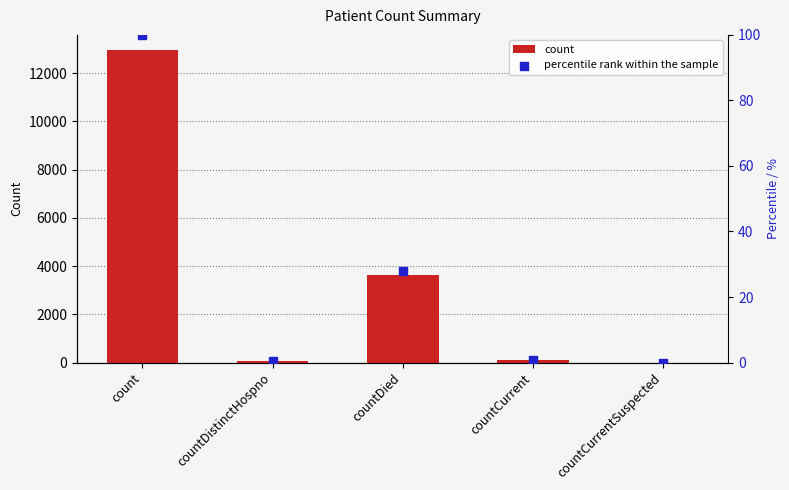

Which series contains the highest Y value?

count